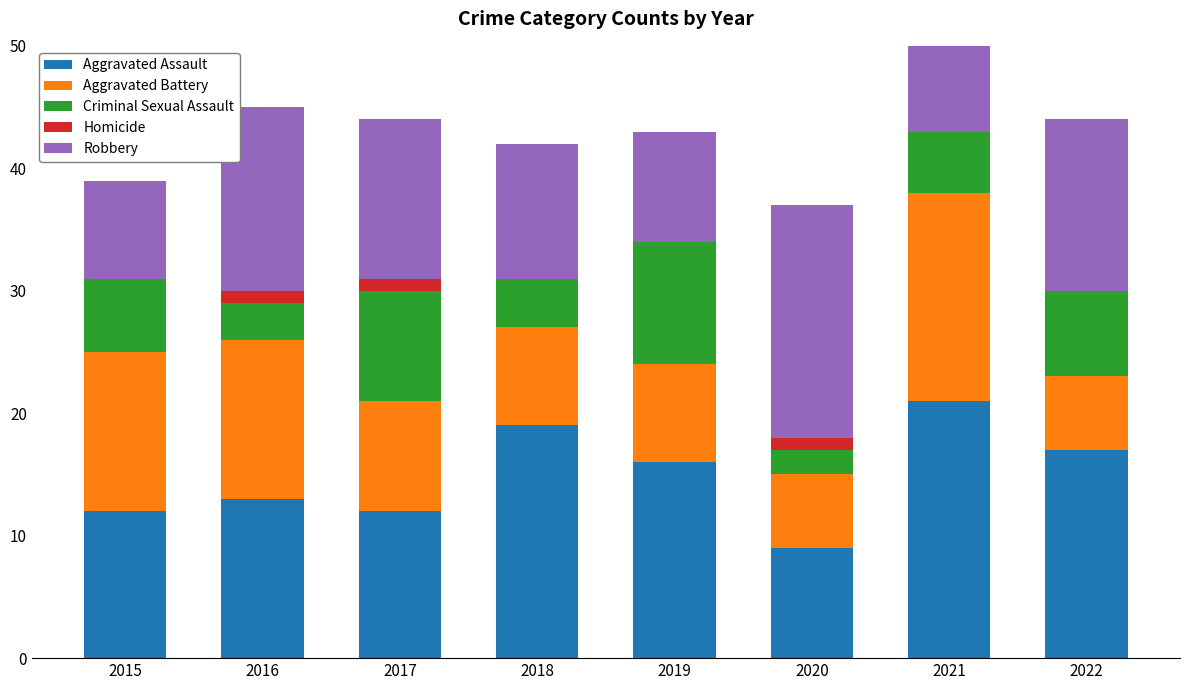

How many bars are there in each group?

5